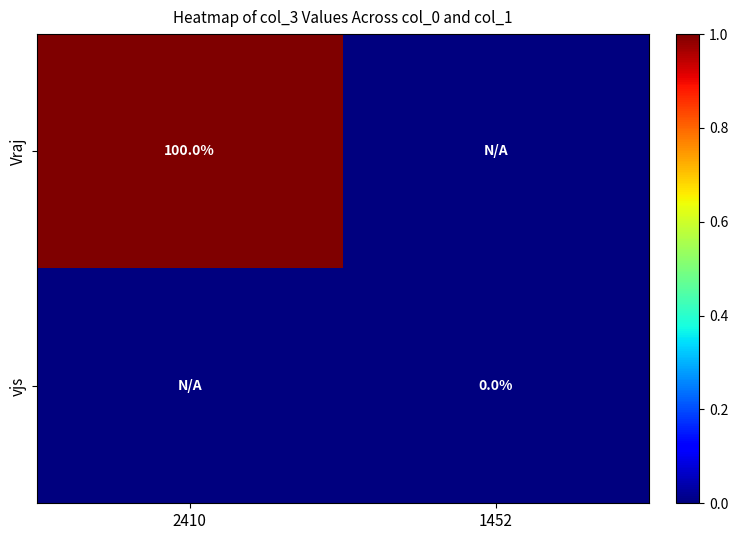

The value of Vraj at 2410 is 51. True or false?

False